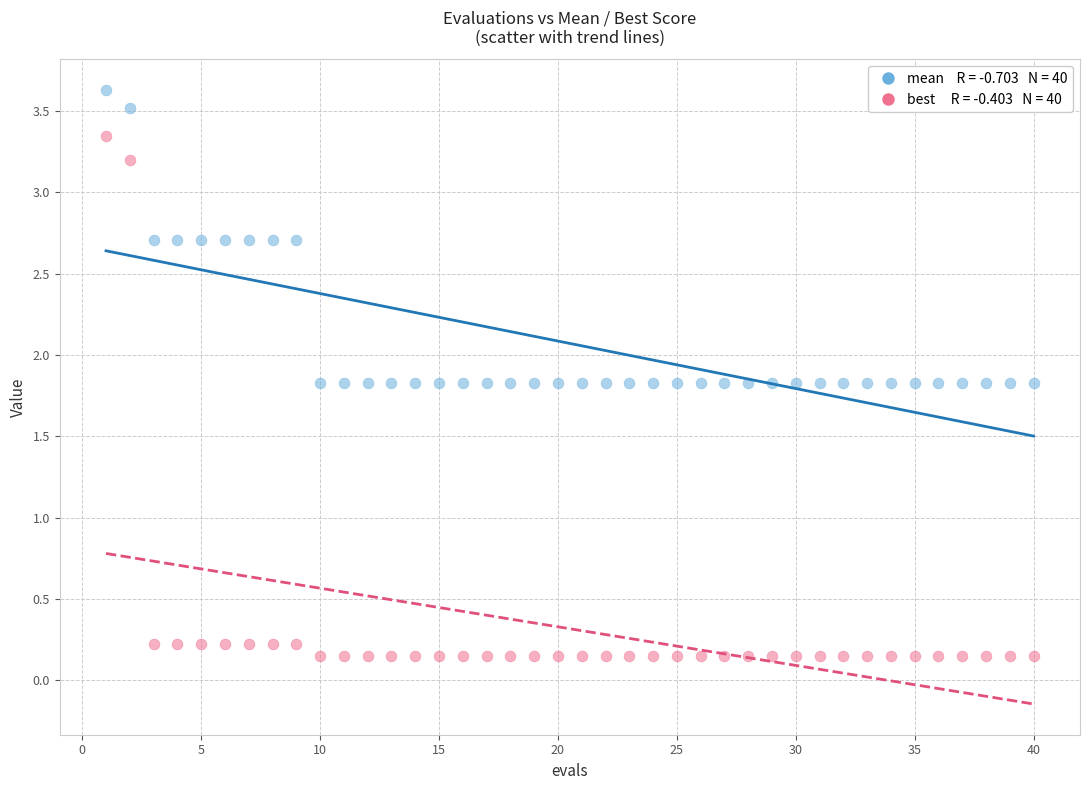

Across all data points, what is the range of X values (max minus min)?

39.0